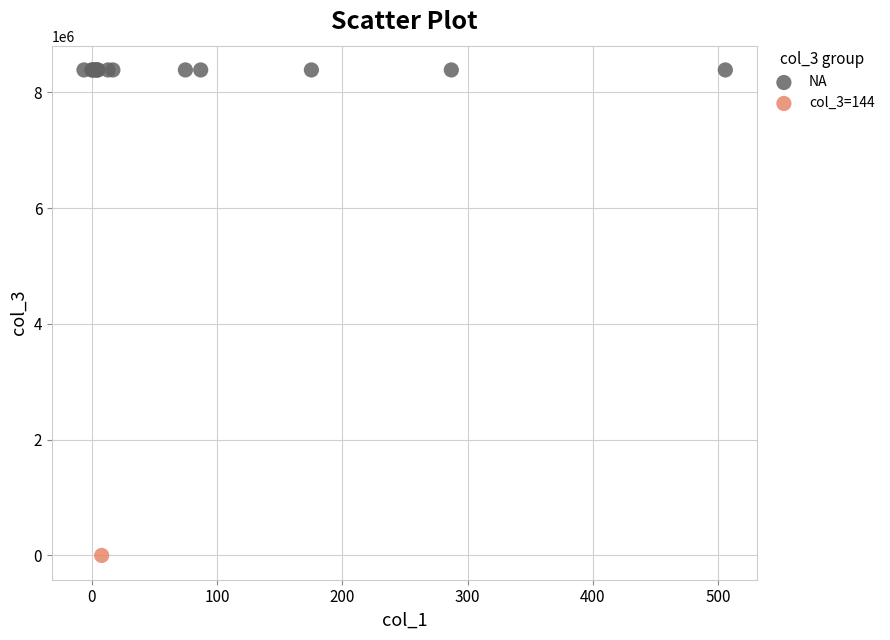

Which series reaches the minimum Y coordinate?

col_3=144